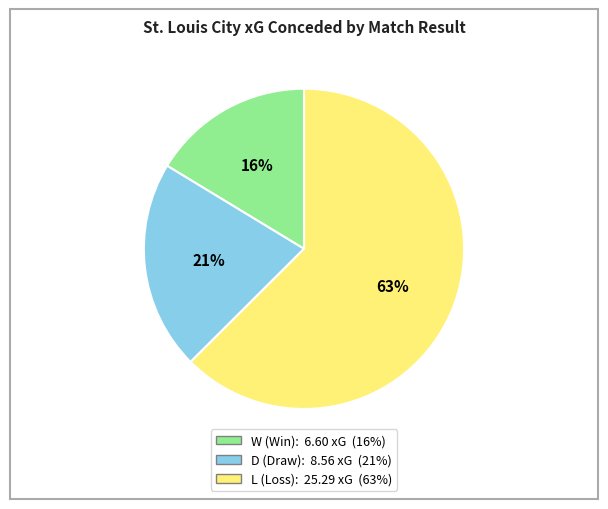

How many slices are in this pie chart?

3